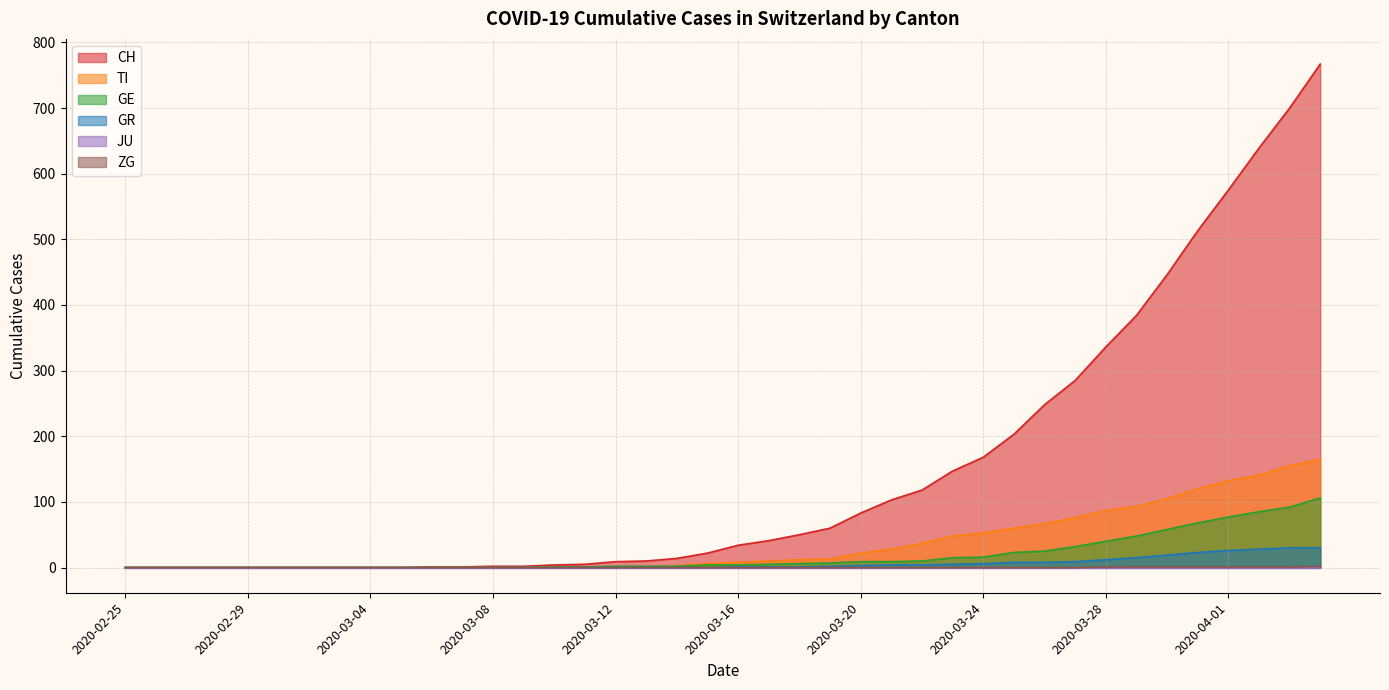

What is the sum of all GE values?

747